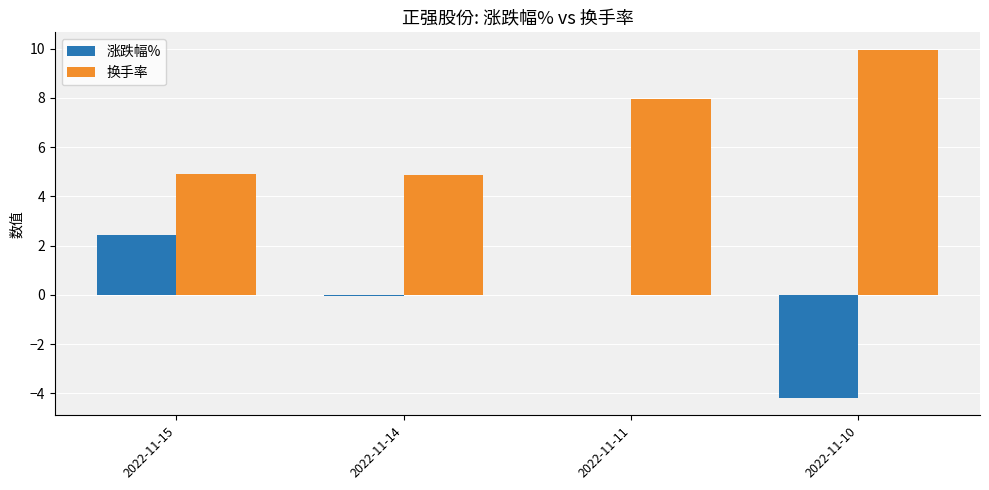

The 换手率 series shows 7.9 at 2022-11-11. True or false?

True